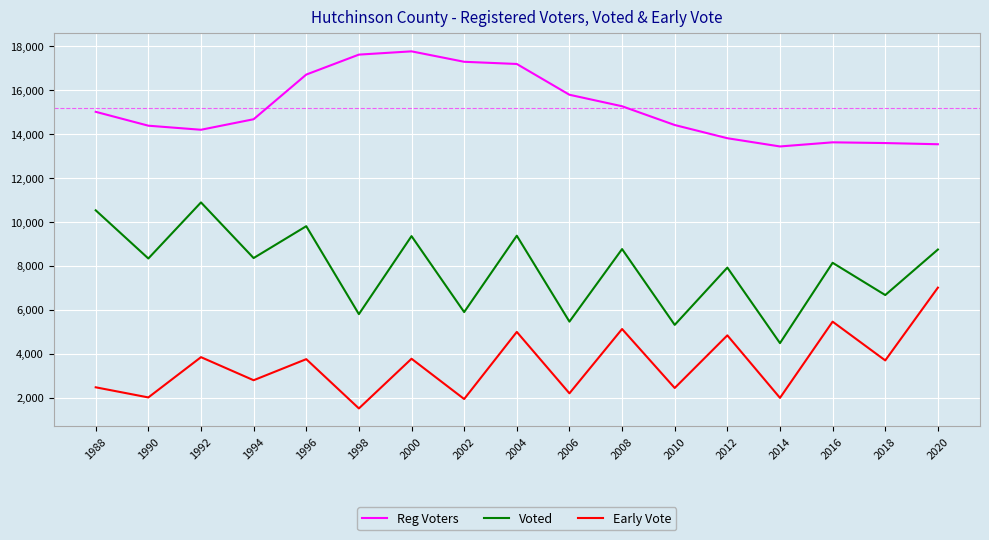

Is the value of Reg Voters at 2014 greater than the value of Voted at 2020?

Yes